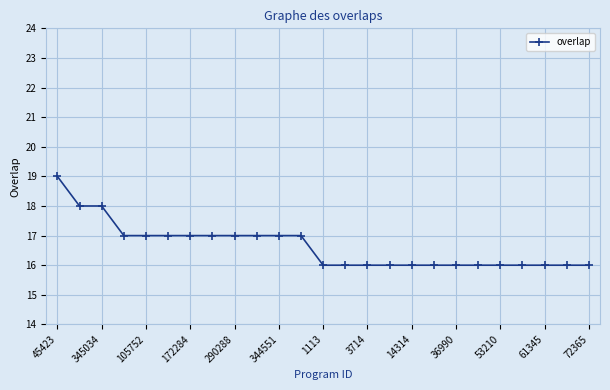

What is the value of the 23rd point from the left?

16